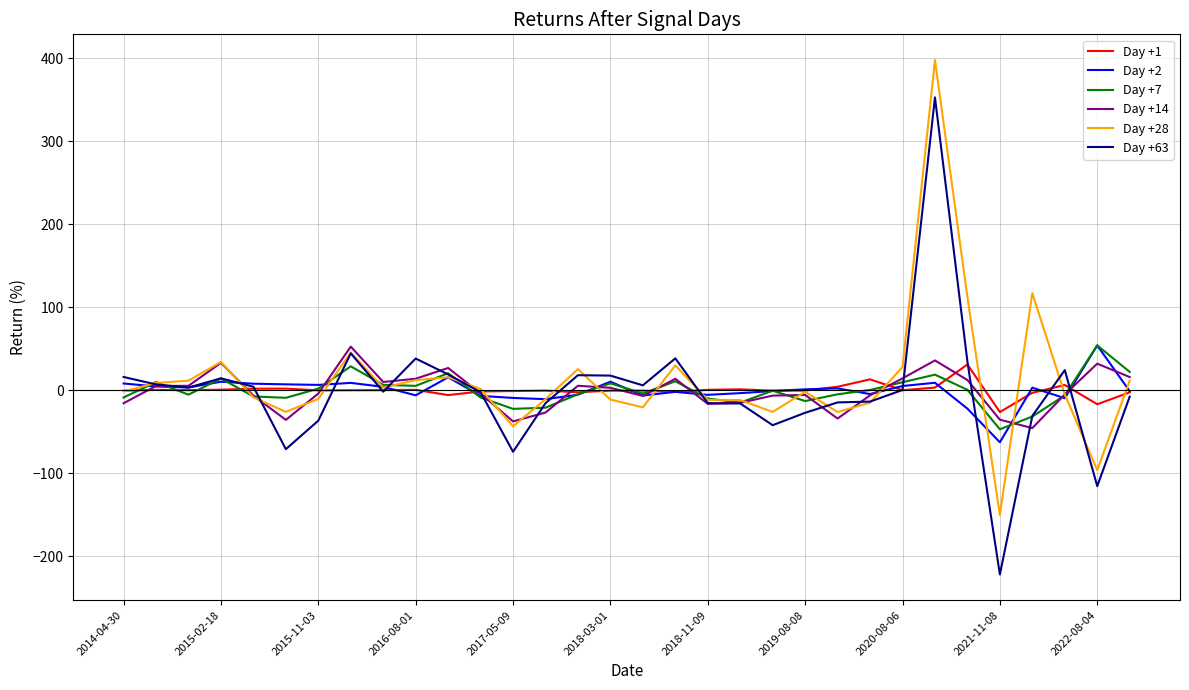

What is the maximum value for Day +2?

54.0